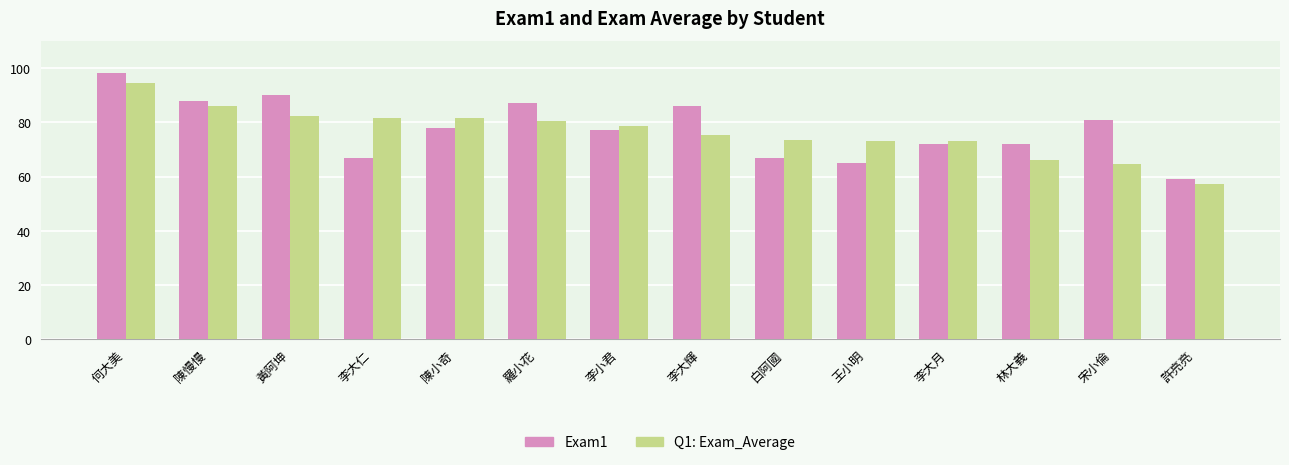

How many groups of bars are there?

14